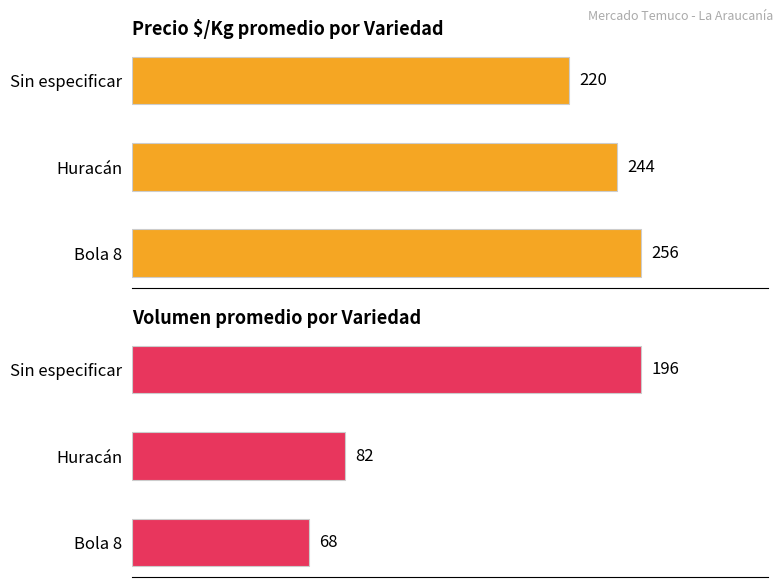

Which series has the largest total across all categories?

Precio $/Kg